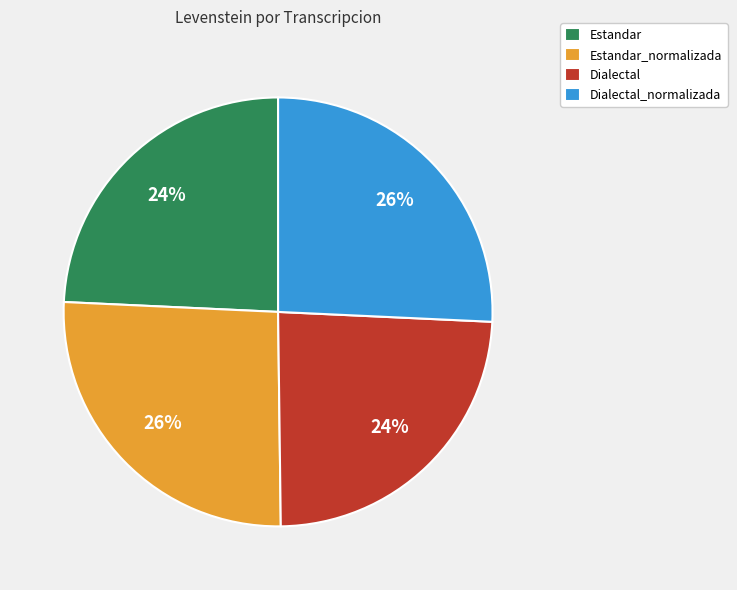

Is the sum of Estandar_normalizada and Dialectal_normalizada greater than half?

Yes